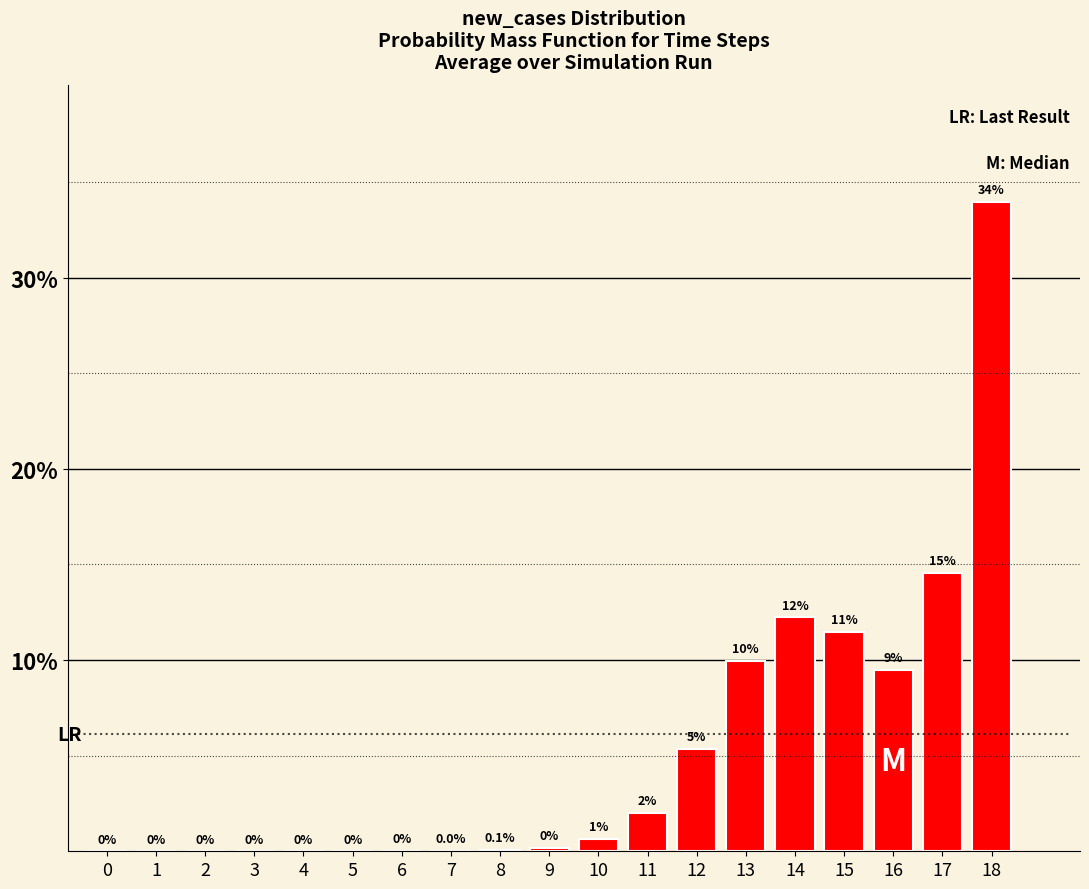

True or false: the data shows 0.0 at 7.

True